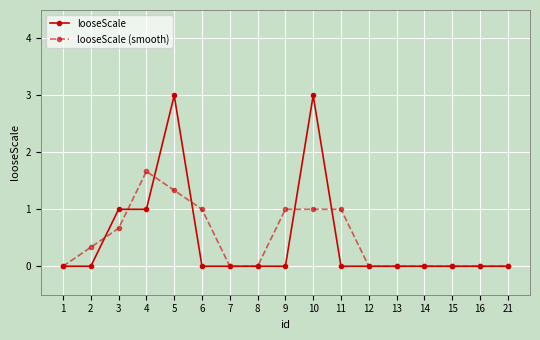

Does the chart have visible grid lines?

Yes